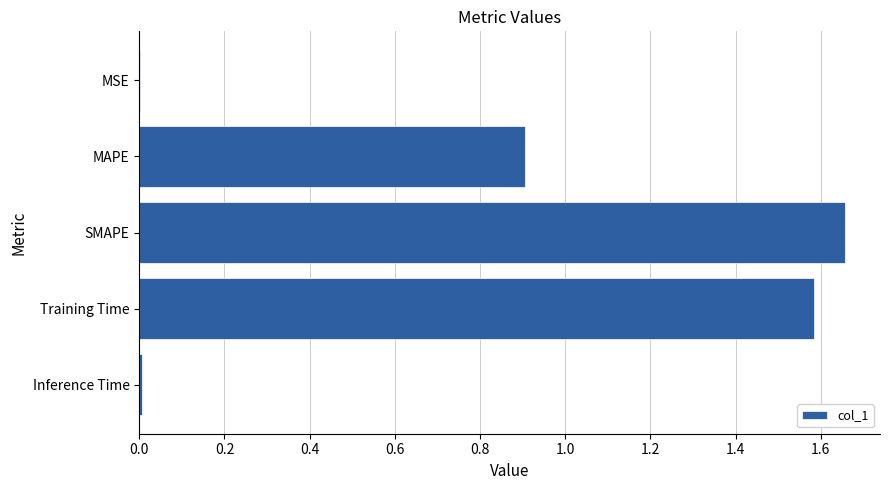

Is it true that the value at SMAPE is 2.3?

False